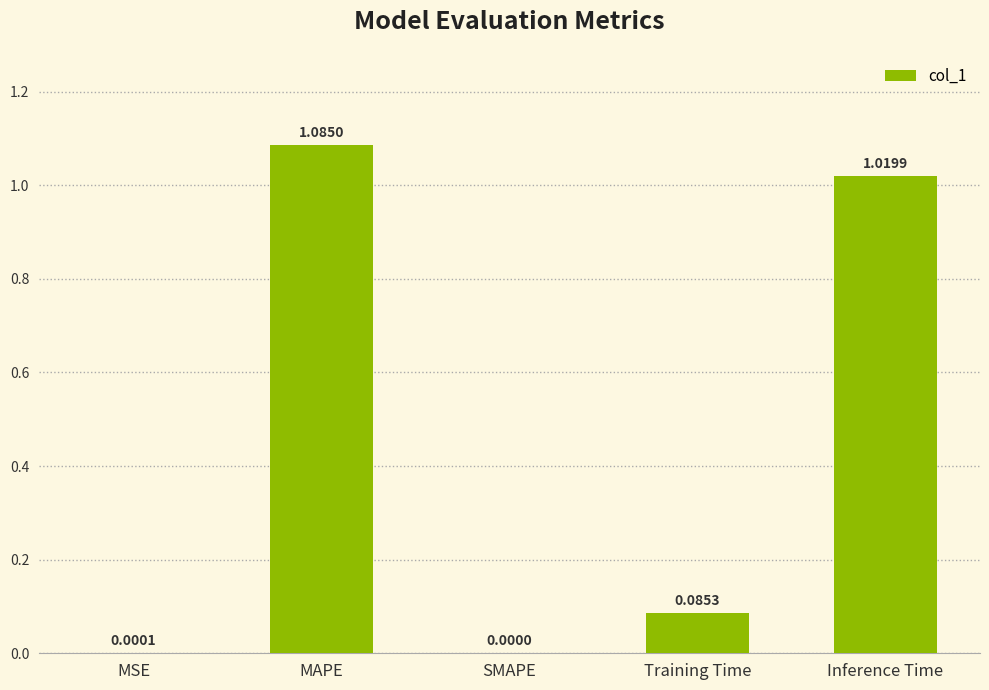

What is the change in value from MAPE to Training Time?

-1.0